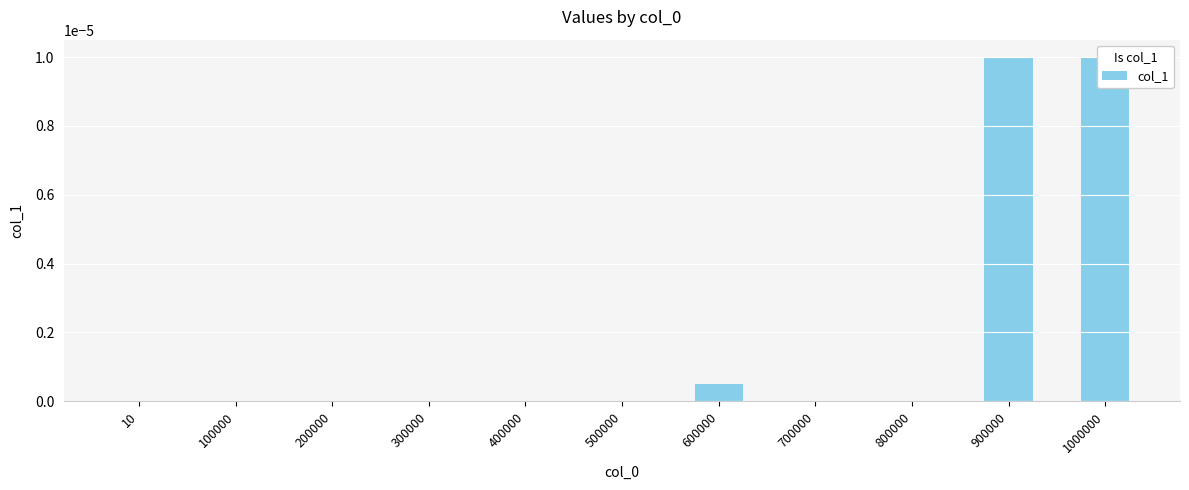

Which has a higher value, 200000 or 1000000?

1000000